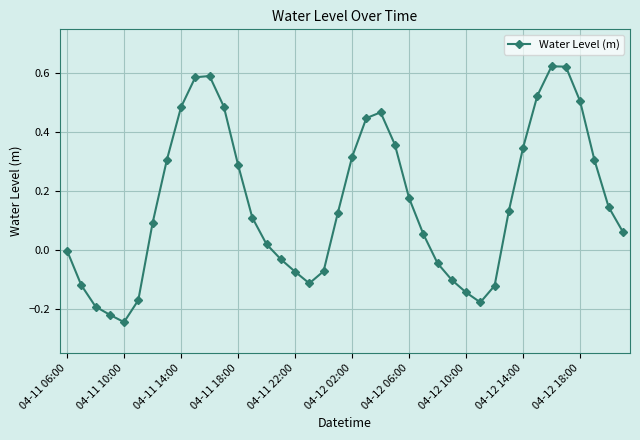

What is the difference between the second highest and second lowest values?

0.8